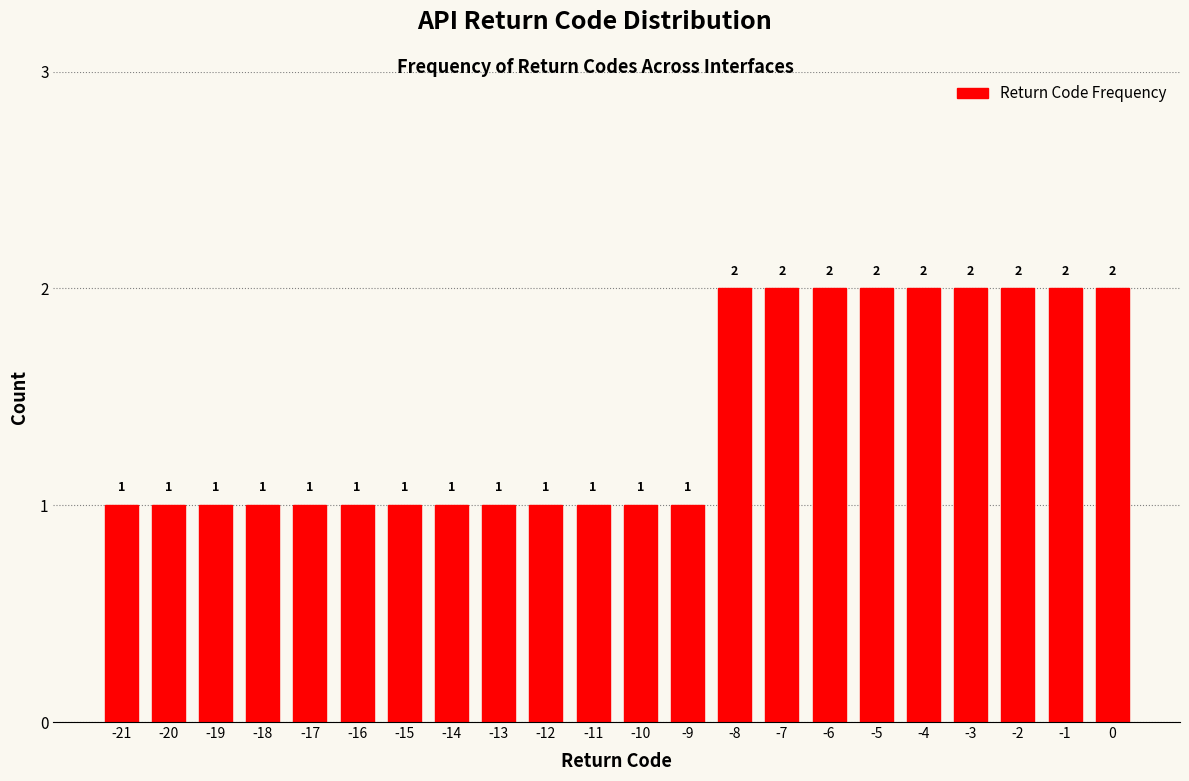

Reading left to right, extract all data points from this chart.

-21=1	-20=1	-19=1	-18=1	-17=1	-16=1	-15=1	-14=1	-13=1	-12=1	-11=1	-10=1	-9=1	-8=2	-7=2	-6=2	-5=2	-4=2	-3=2	-2=2	-1=2	0=2